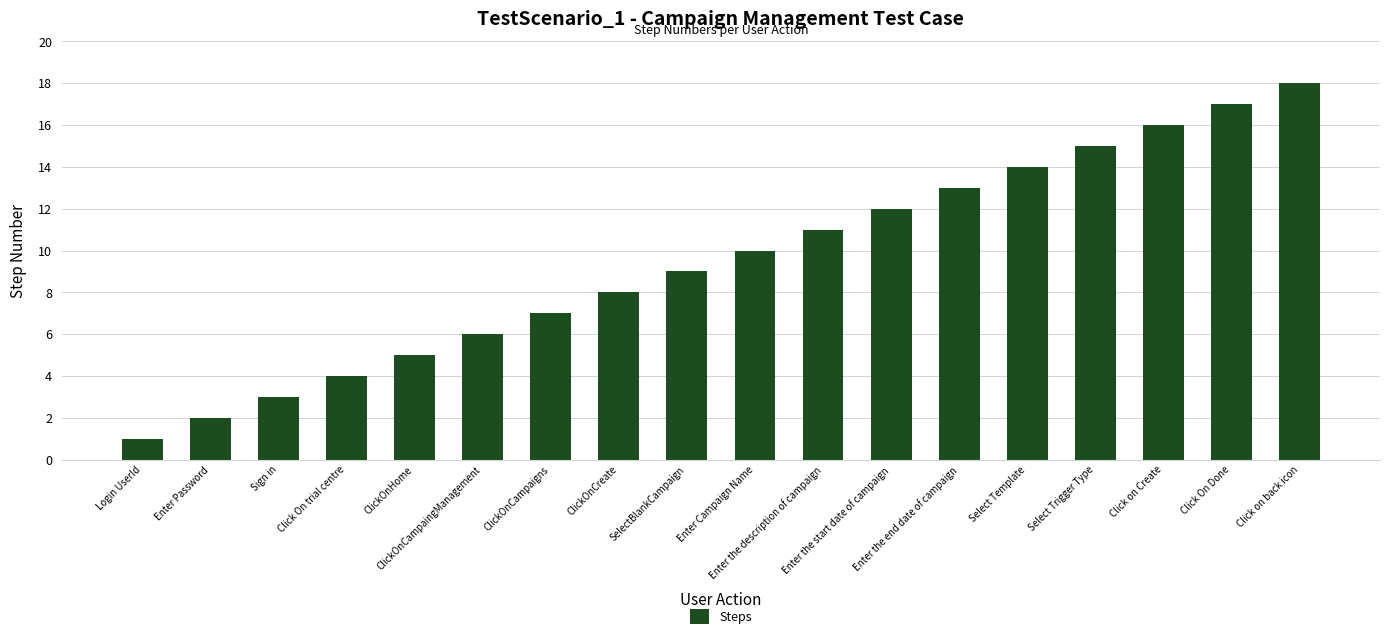

List the labels in order of value, largest first.

Click on back icon, Click On Done, Click on Create, Select Trigger Type, Select Template, Enter the end date of campaign, Enter the start date of campaign, Enter the description of campaign, Enter Campaign Name, SelectBlankCampaign, ClickOnCreate, ClickOnCampaigns, ClickOnCampaingManagement, ClickOnHome, Click On trial centre, Sign in, Enter Password, Login UserId